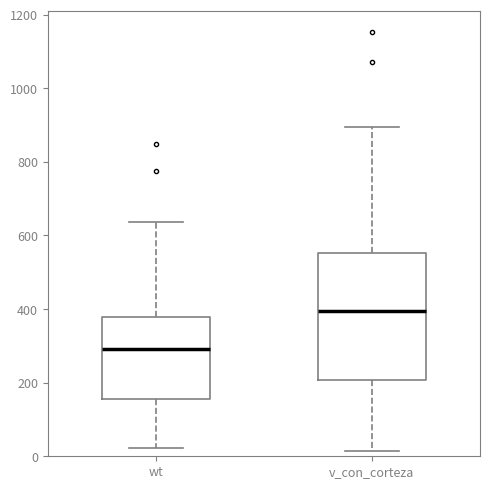

Reading left to right, transcribe this box plot: for each box, give where its median line is, the range the box spans, and where its two whiskers end, as read against the y-axis. The values are not printed on the chart, so give them approximately, as read against the axis.

wt: median 300, box 160 to 380, whiskers 20 to 640
v_con_corteza: median 400, box 200 to 560, whiskers 20 to 900